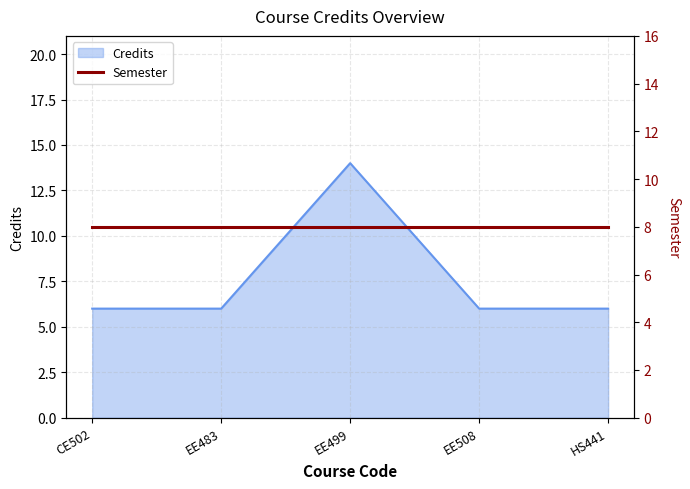

Rank the categories by value from highest to lowest.

EE499, CE502, EE483, EE508, HS441